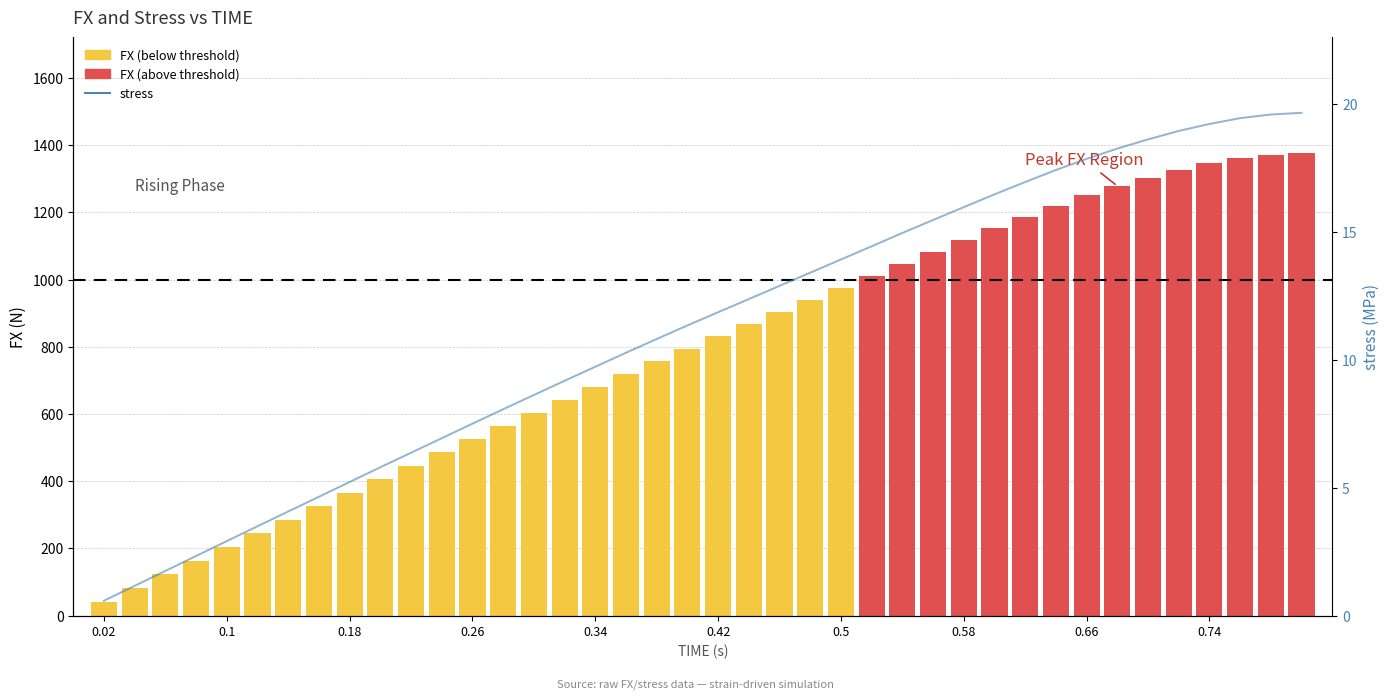

Count the number of categories in the chart.

40